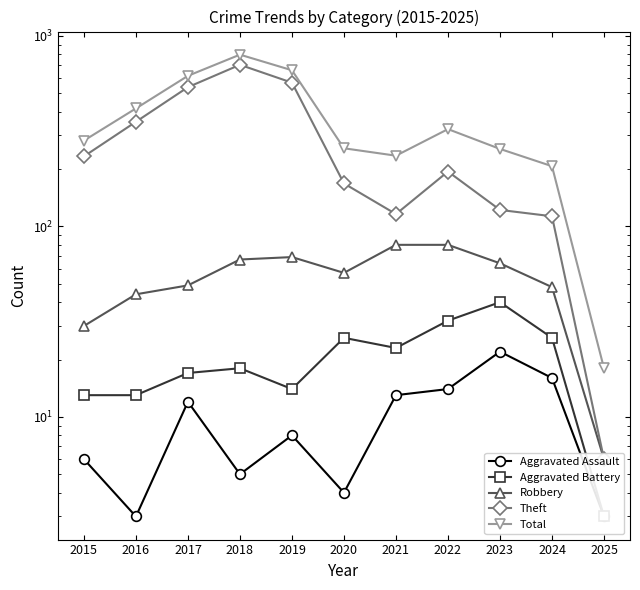

How many distinct data groups are displayed?

5